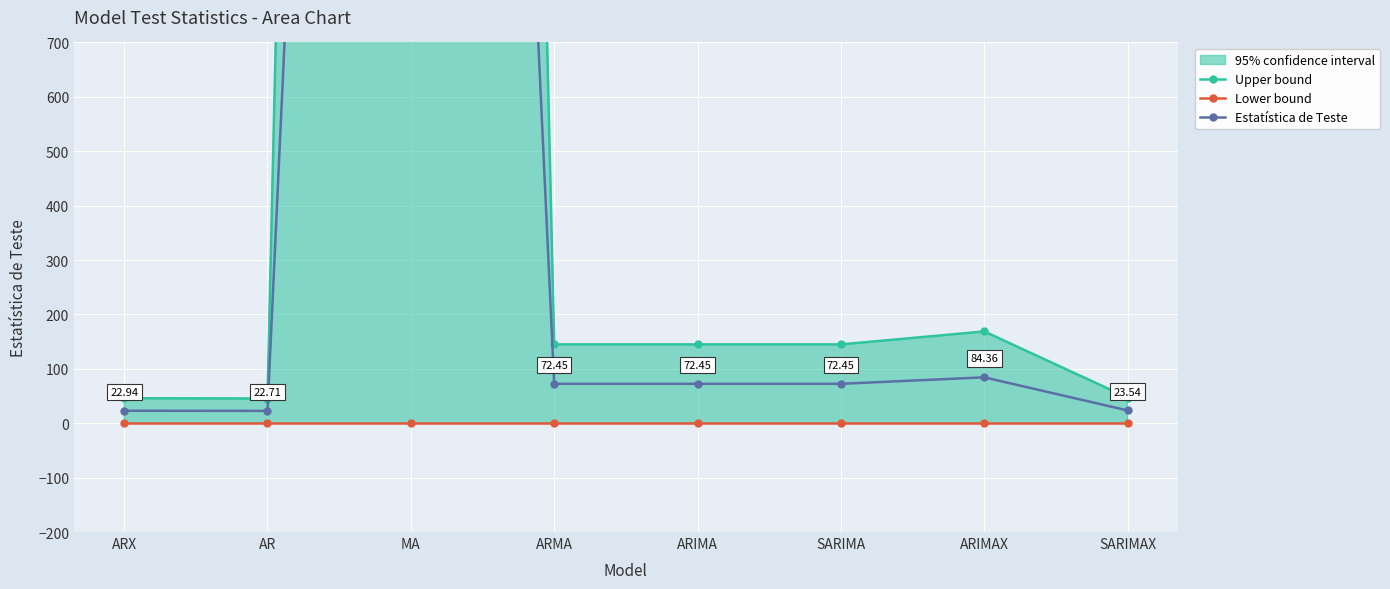

Which series has the widest spread of values?

Upper bound